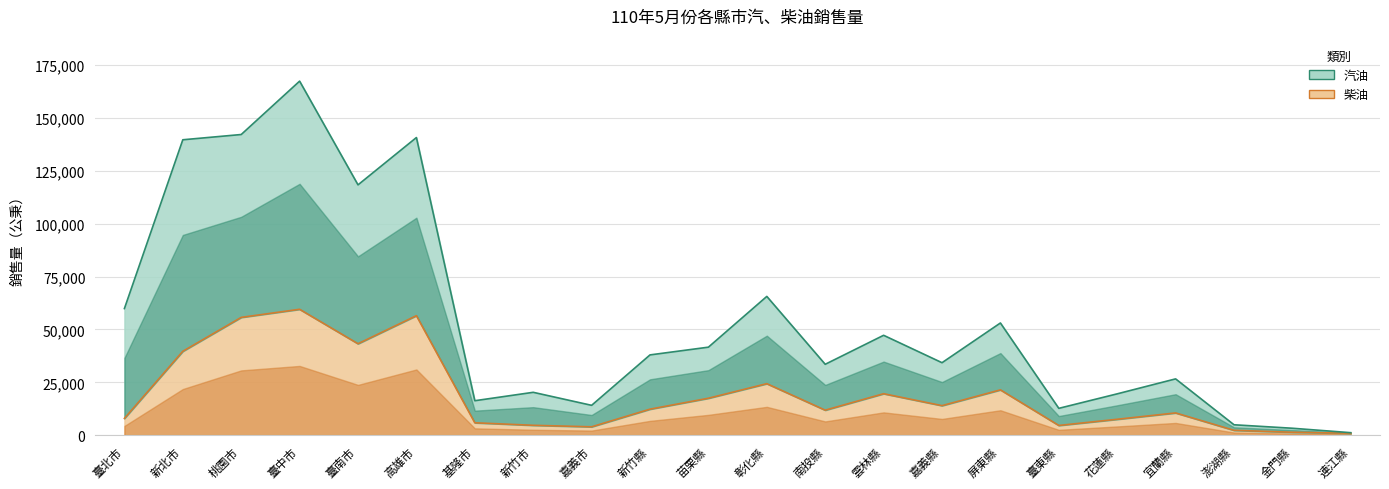

How many values in the 柴油 series are below 12297?

11